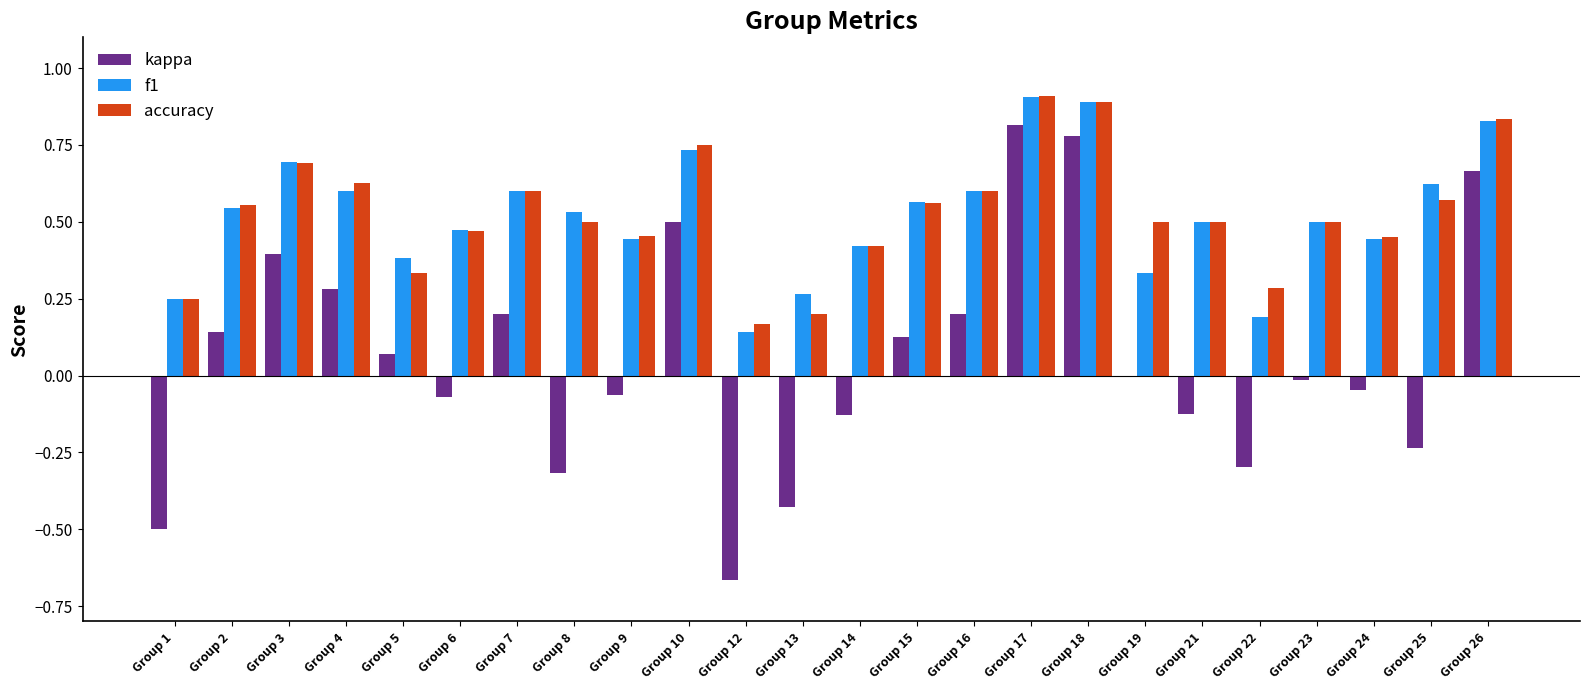

Are the bars grouped side by side (vs. stacked)?

Yes